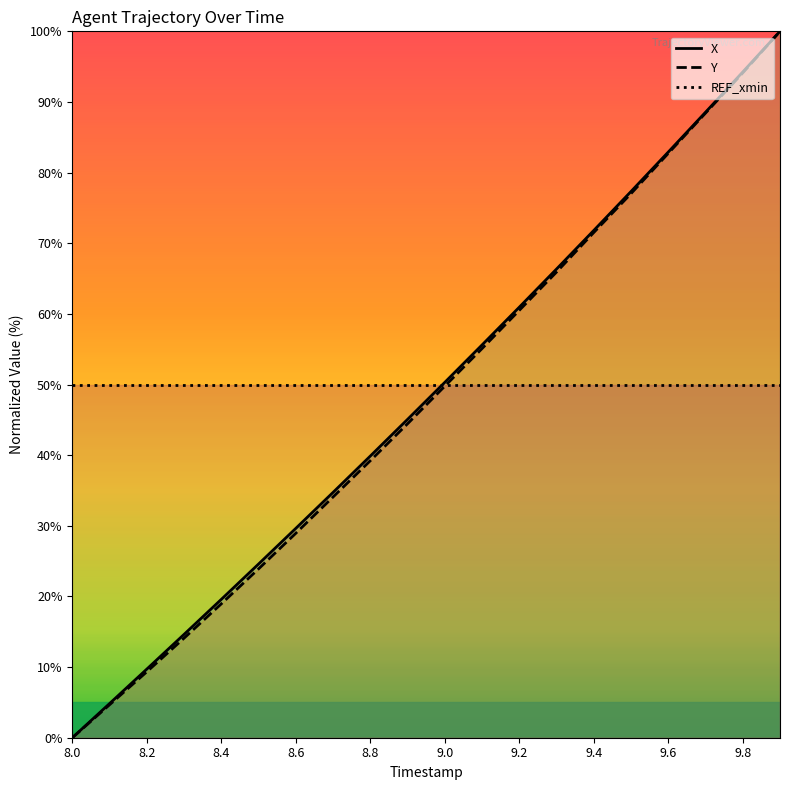

At how many categories does at least one series exceed 16?

20